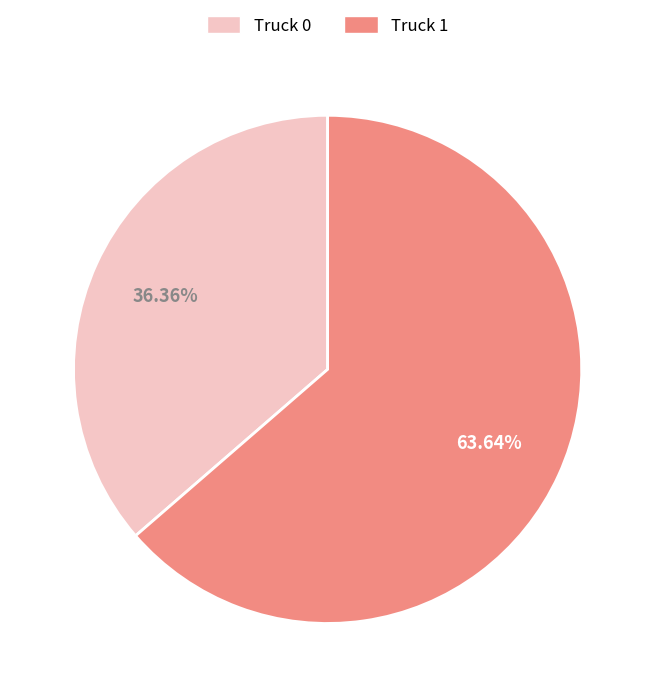

Does Truck 1 represent more than half of the total?

Yes